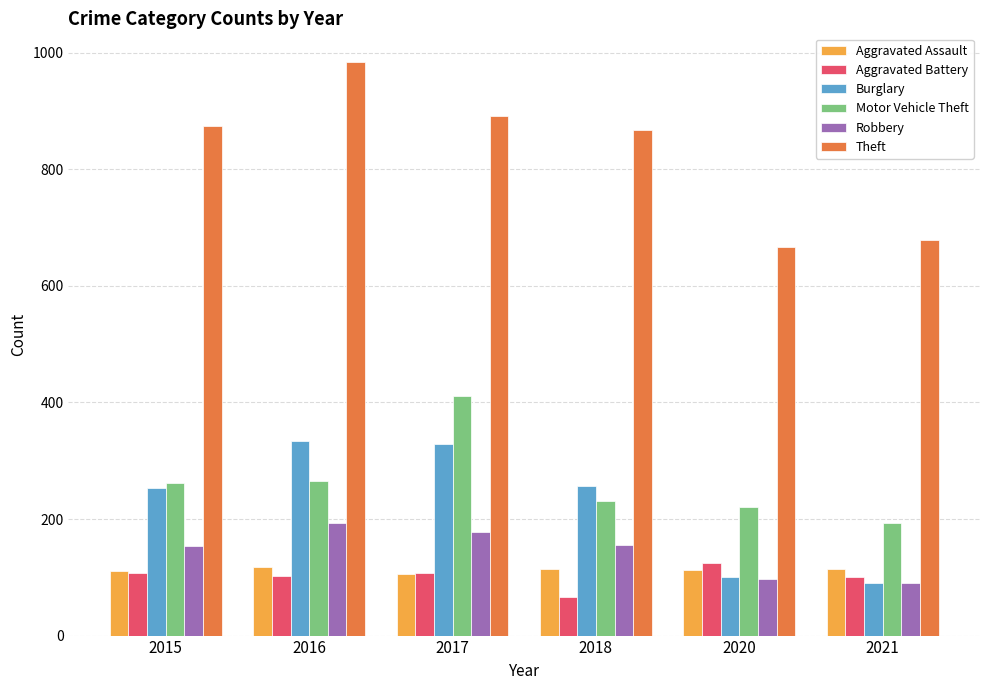

How many data points in Robbery are less than 155?

3